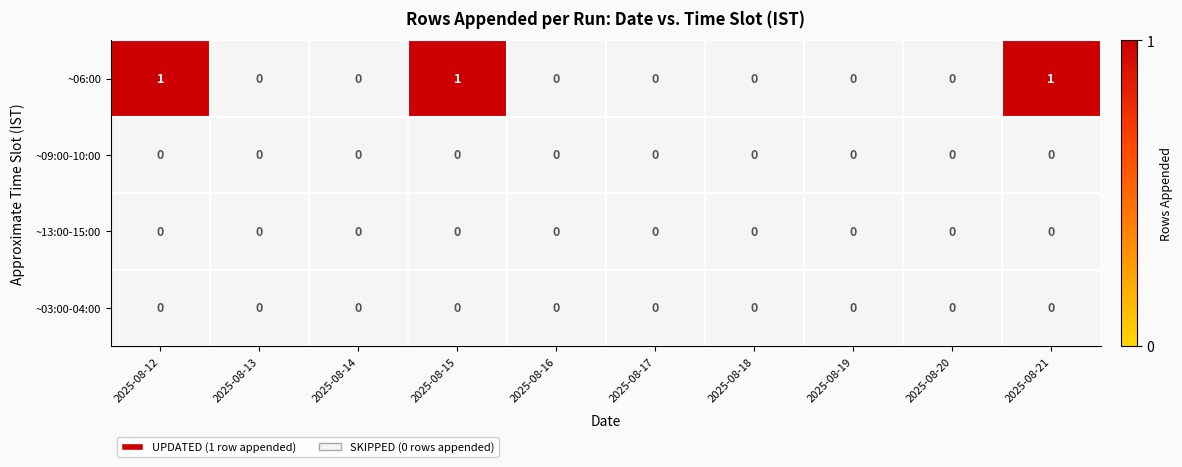

Which series has the largest total across all categories?

~06:00